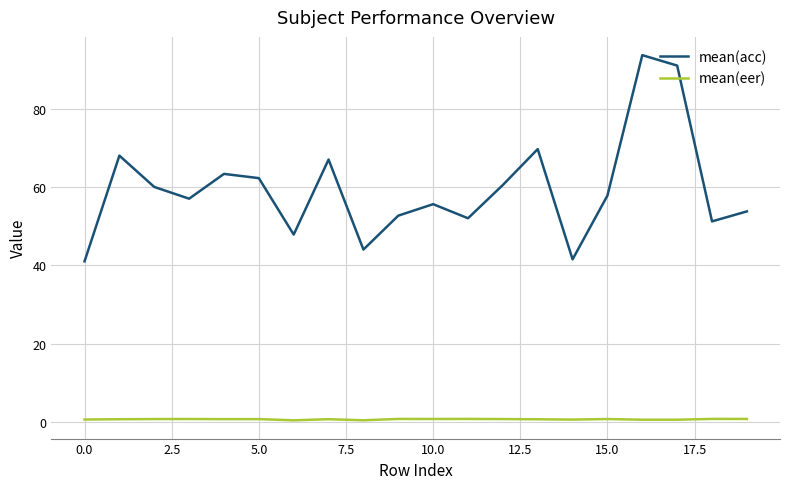

True or false: mean(acc) and mean(eer) intersect in this chart.

False